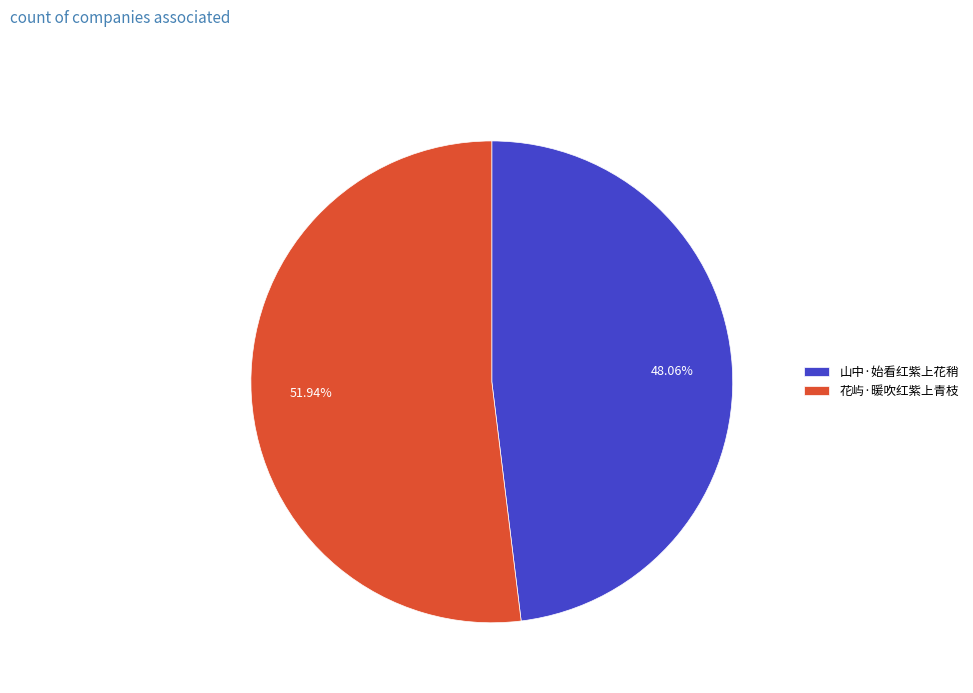

Combined, what portion of the pie is 山中·始看红紫上花稍 and 花屿·暖吹红紫上青枝?

100.0%